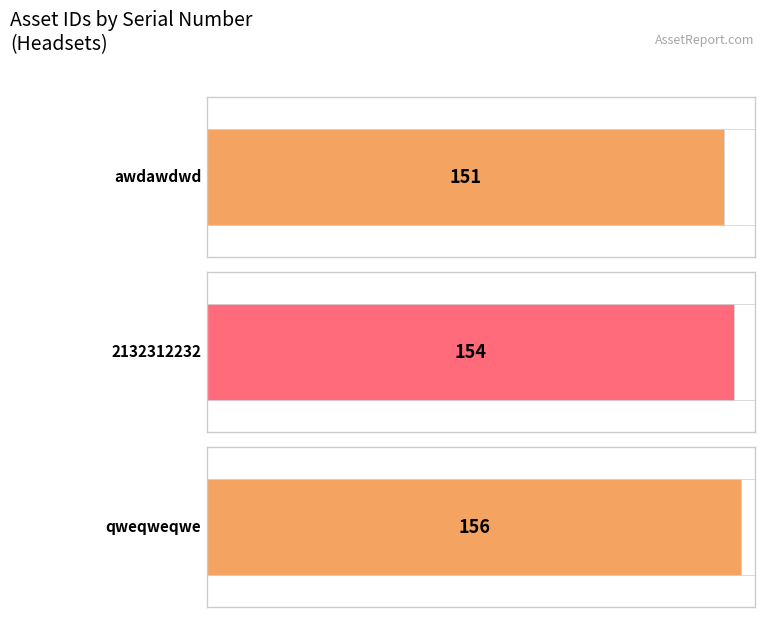

List the labels in order of value, largest first.

qweqweqwe, 2132312232, awdawdwd